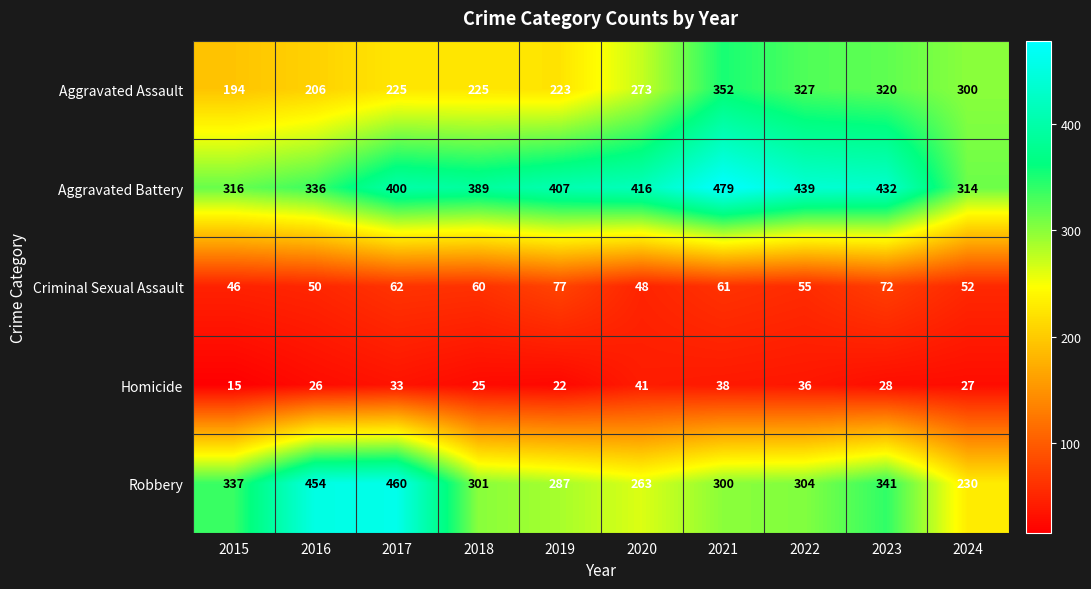

At which label does Criminal Sexual Assault first exceed 60?

2017